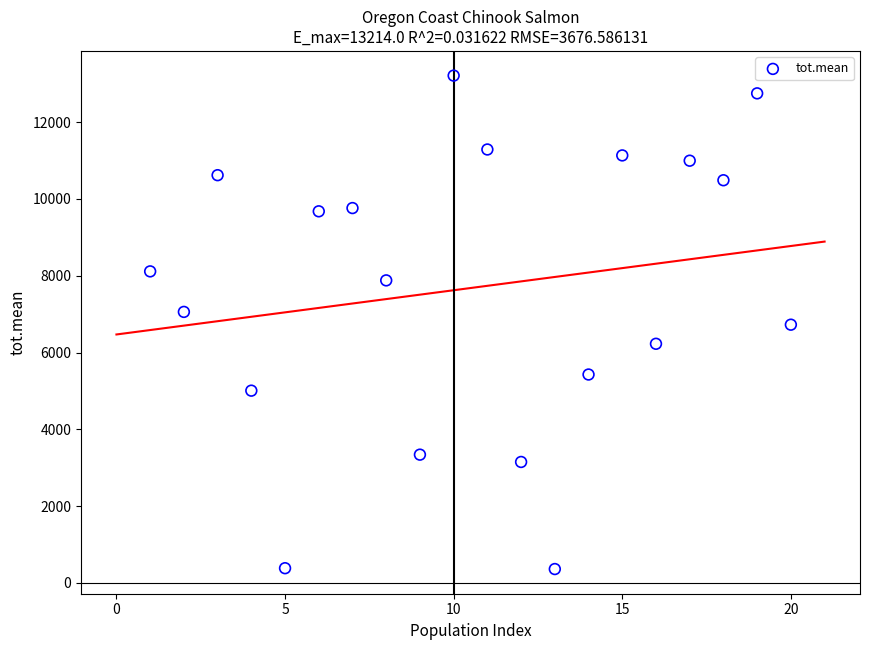

What is the range of X values (max minus min)?

19.0